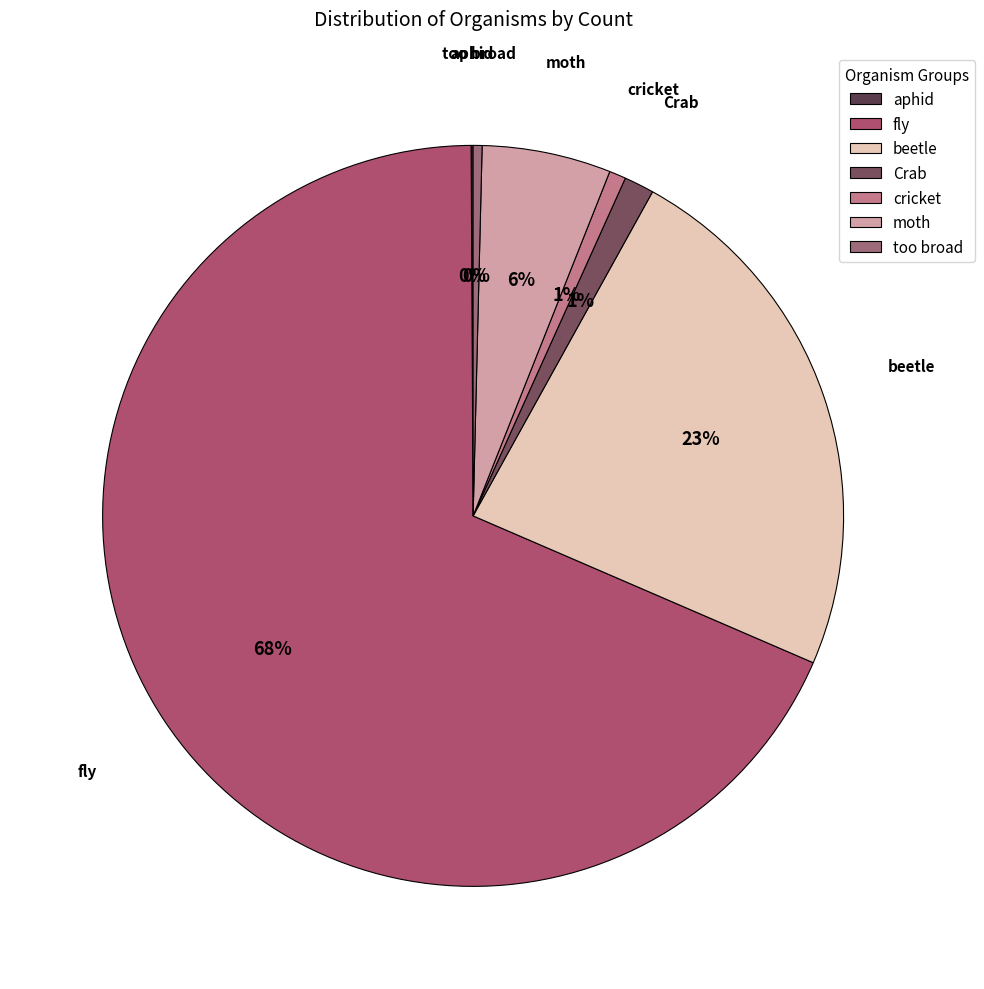

To the nearest percent, what percentage of the pie is Crab?

1%